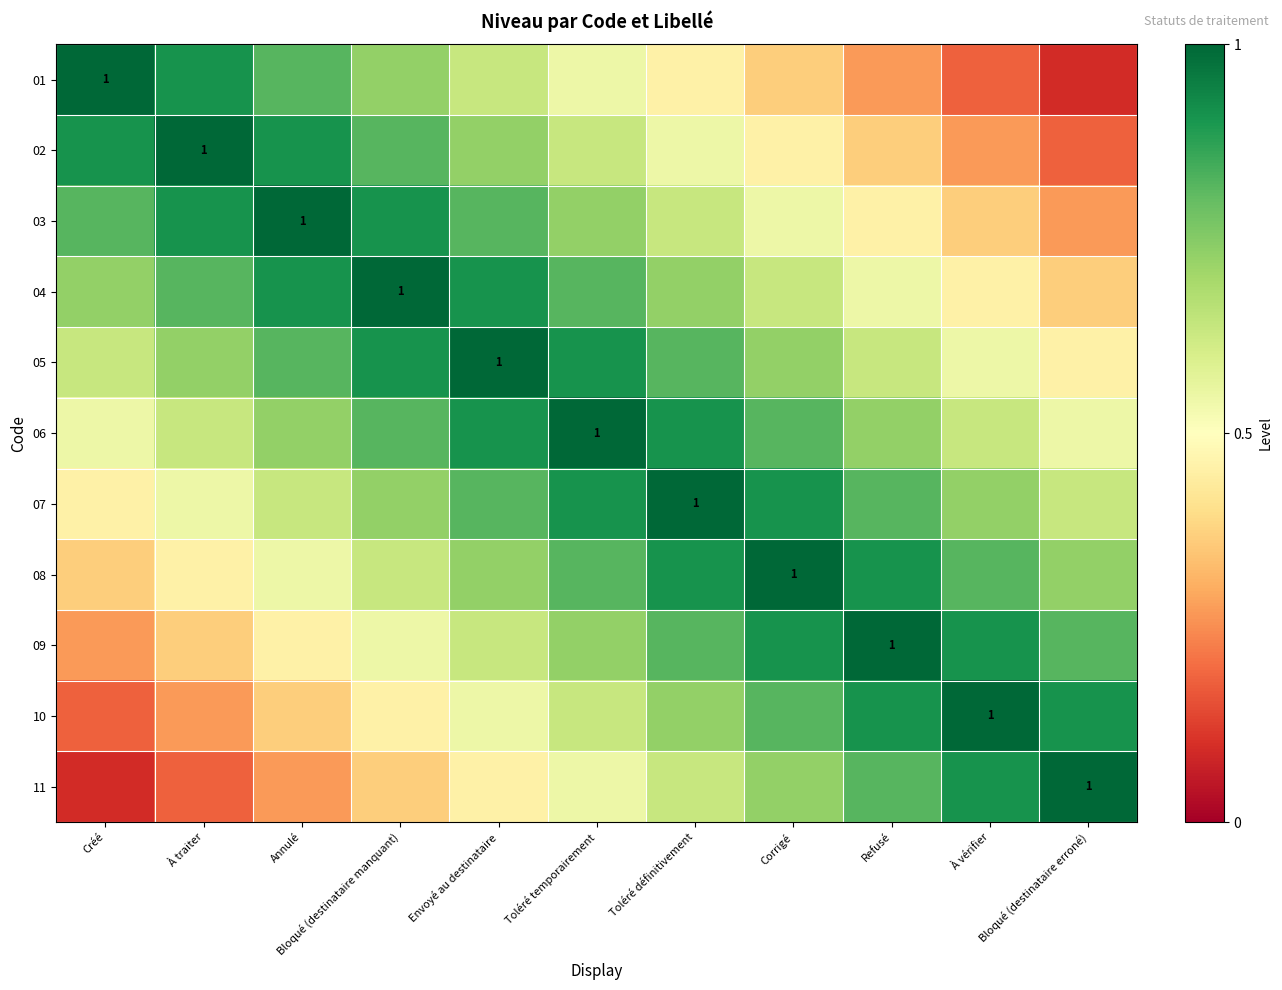

What is the average value of the 05 series?

0.7